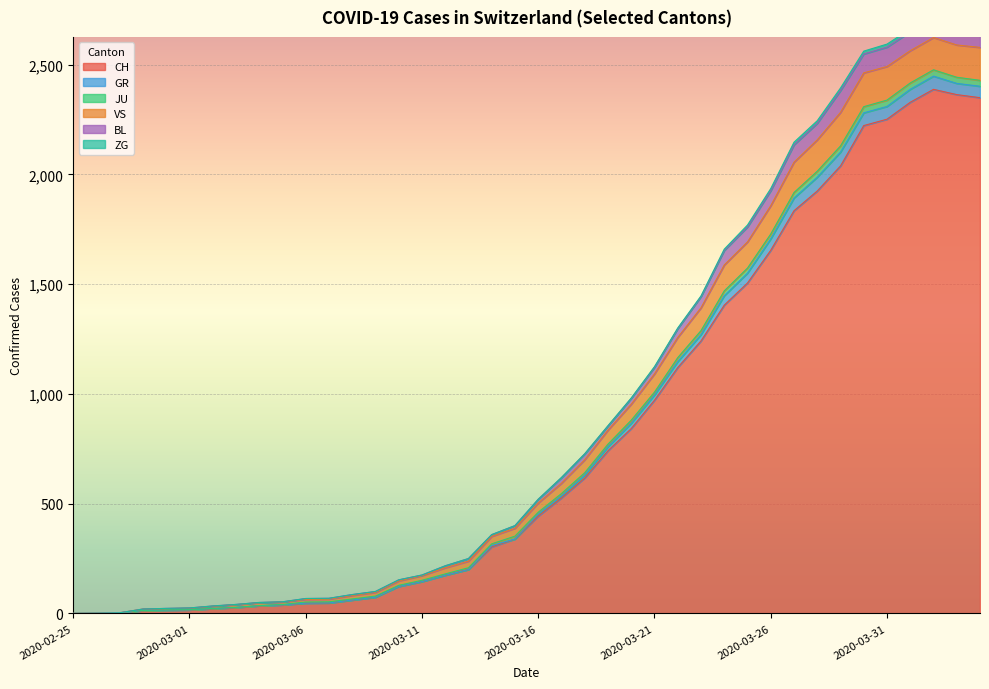

Is it true that JU equals 92 at 2020-03-07?

False